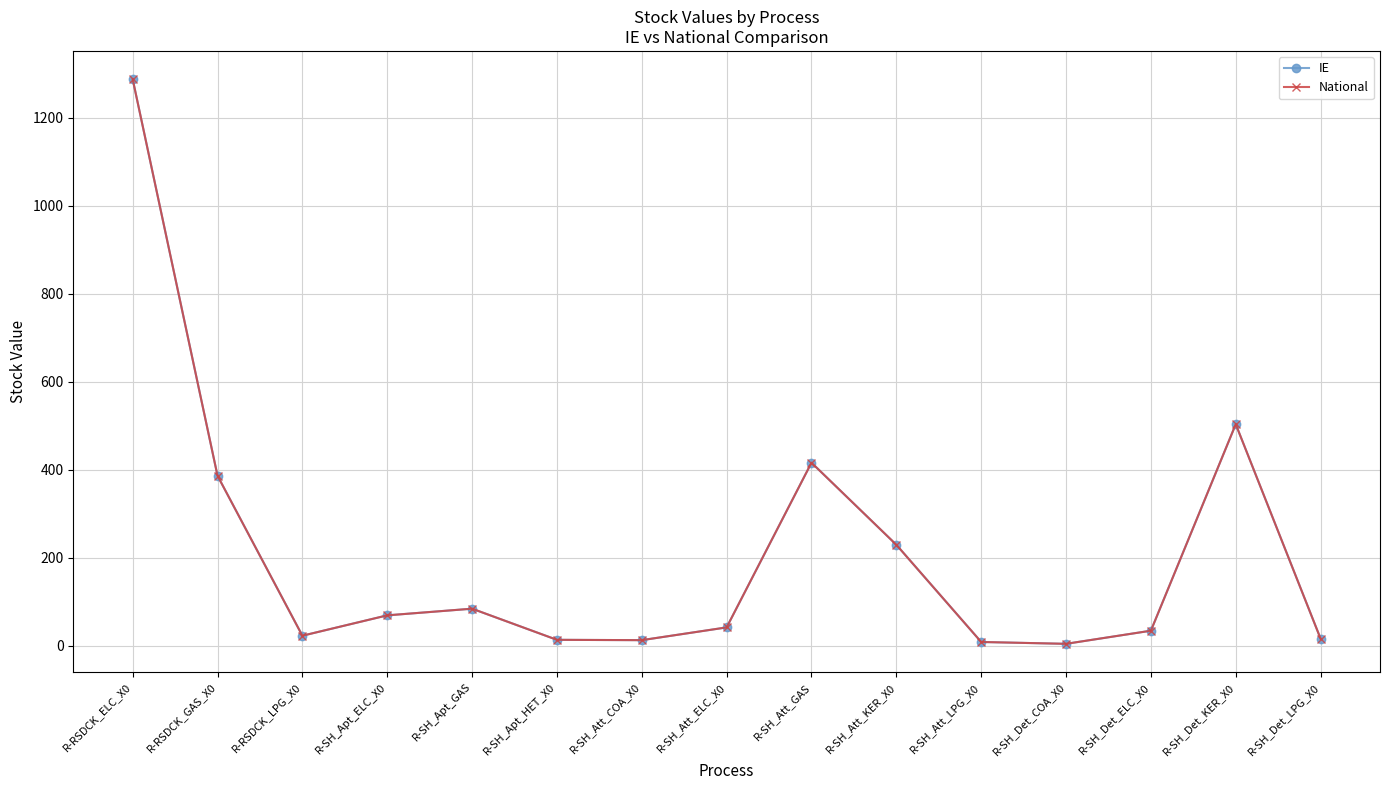

Reading left to right, list all the values displayed in this chart.

IE: R-RSDCK_ELC_X0=1288.3	R-RSDCK_GAS_X0=386.5	R-RSDCK_LPG_X0=22.8	R-SH_Apt_ELC_X0=69.1	R-SH_Apt_GAS=84.2	R-SH_Apt_HET_X0=13.4	R-SH_Att_COA_X0=12.7	R-SH_Att_ELC_X0=41.7	R-SH_Att_GAS=416.2	R-SH_Att_KER_X0=229.6	R-SH_Att_LPG_X0=8.6	R-SH_Det_COA_X0=4.4	R-SH_Det_ELC_X0=34.2	R-SH_Det_KER_X0=503.6	R-SH_Det_LPG_X0=16.0
National: R-RSDCK_ELC_X0=1288.3	R-RSDCK_GAS_X0=386.5	R-RSDCK_LPG_X0=22.8	R-SH_Apt_ELC_X0=69.1	R-SH_Apt_GAS=84.2	R-SH_Apt_HET_X0=13.4	R-SH_Att_COA_X0=12.7	R-SH_Att_ELC_X0=41.7	R-SH_Att_GAS=416.2	R-SH_Att_KER_X0=229.6	R-SH_Att_LPG_X0=8.6	R-SH_Det_COA_X0=4.4	R-SH_Det_ELC_X0=34.2	R-SH_Det_KER_X0=503.6	R-SH_Det_LPG_X0=16.0